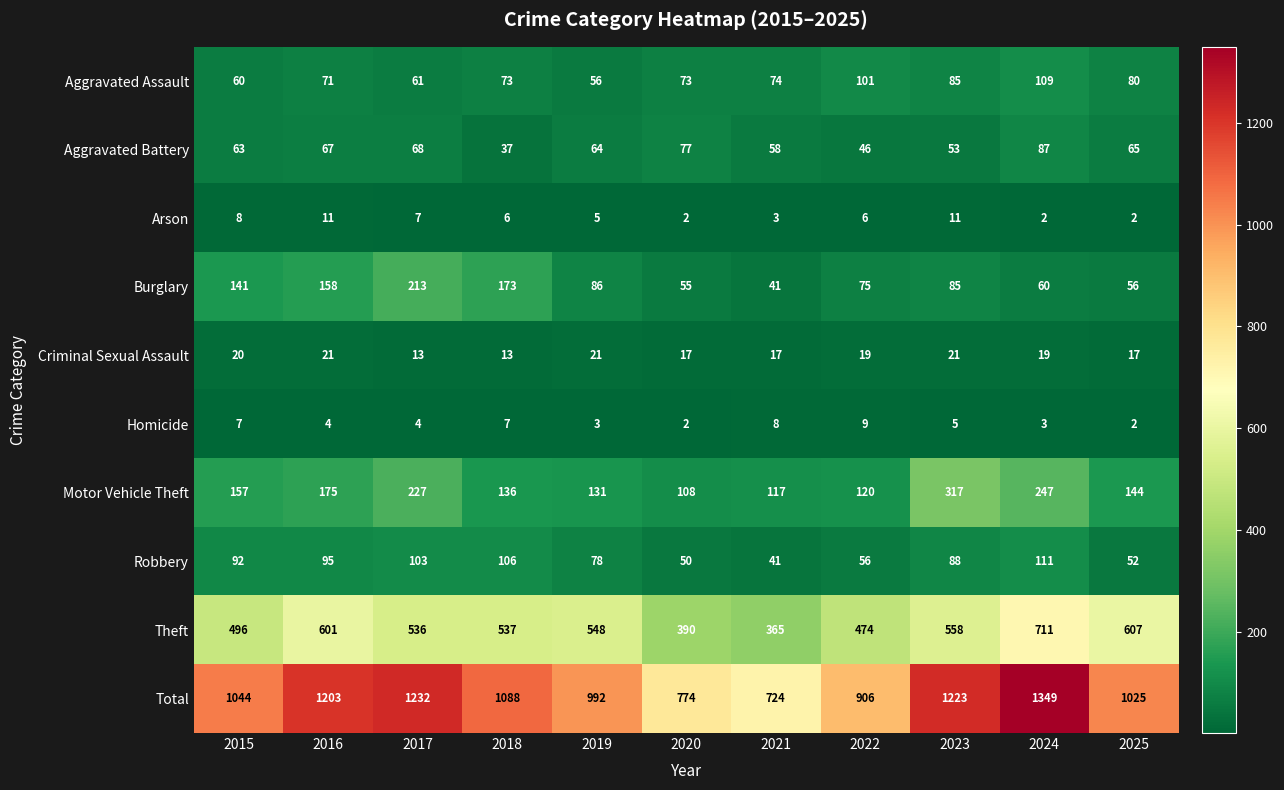

How many data points does each series have?

11